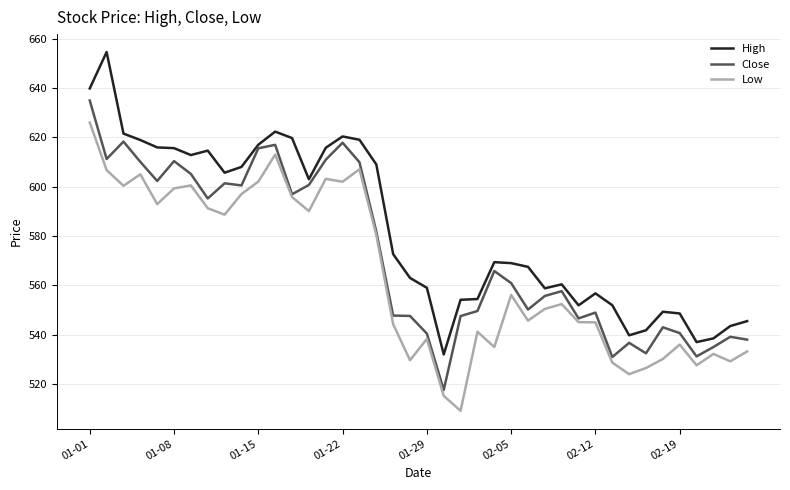

Which series has the largest total across all categories?

High